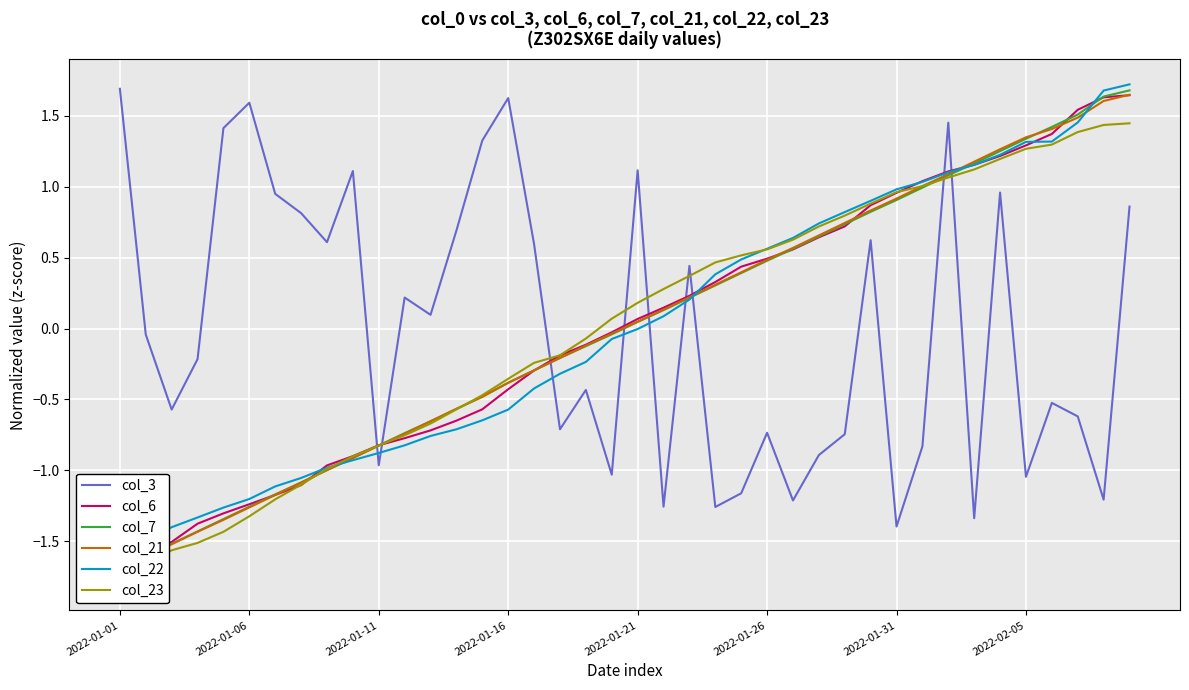

Read the col_23 value at 23.

0.5